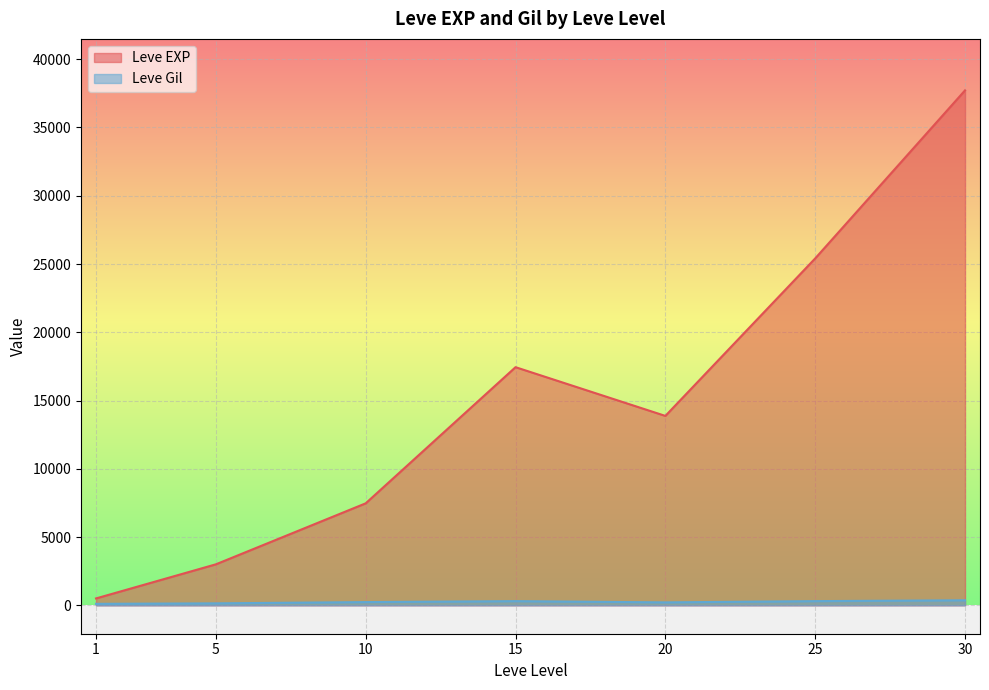

After their last crossing, which series has the higher values: Leve EXP or Leve Gil?

Leve EXP